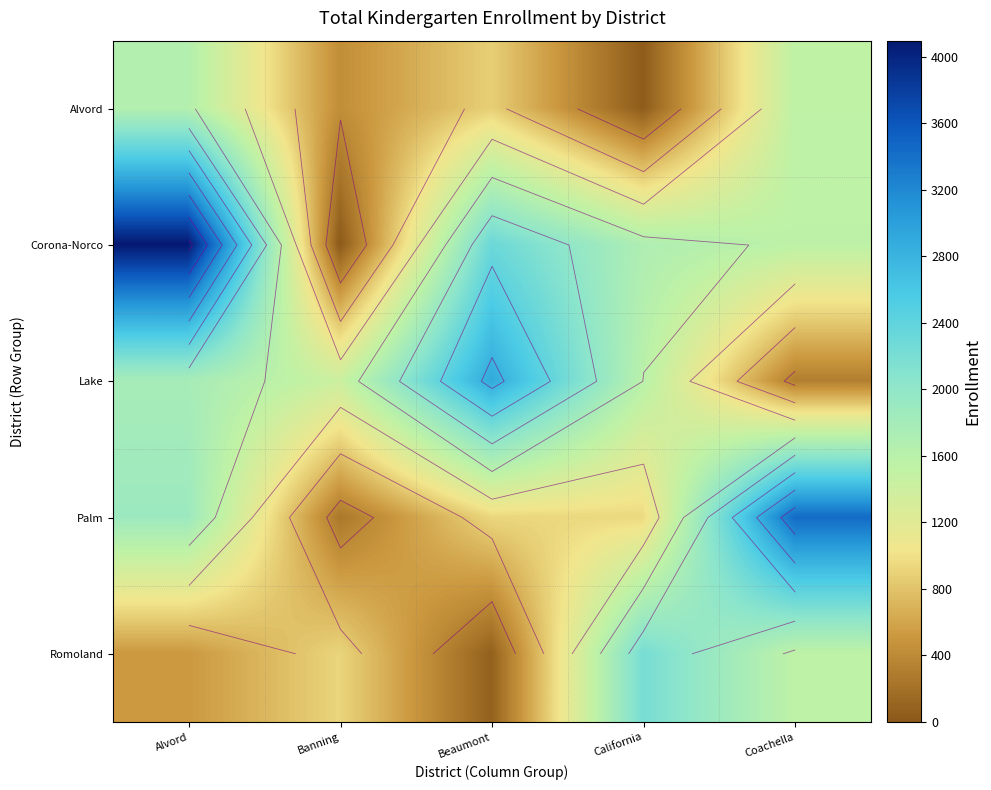

Which series has the widest spread of values?

Corona-Norco